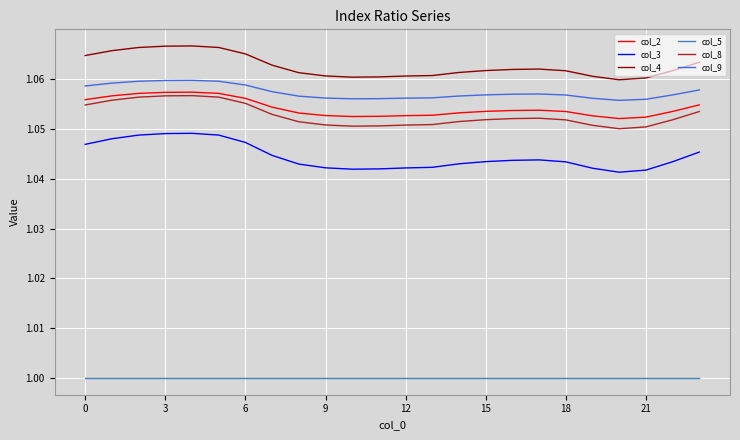

What are all the series names shown in the legend?

col_2, col_3, col_4, col_5, col_8, col_9